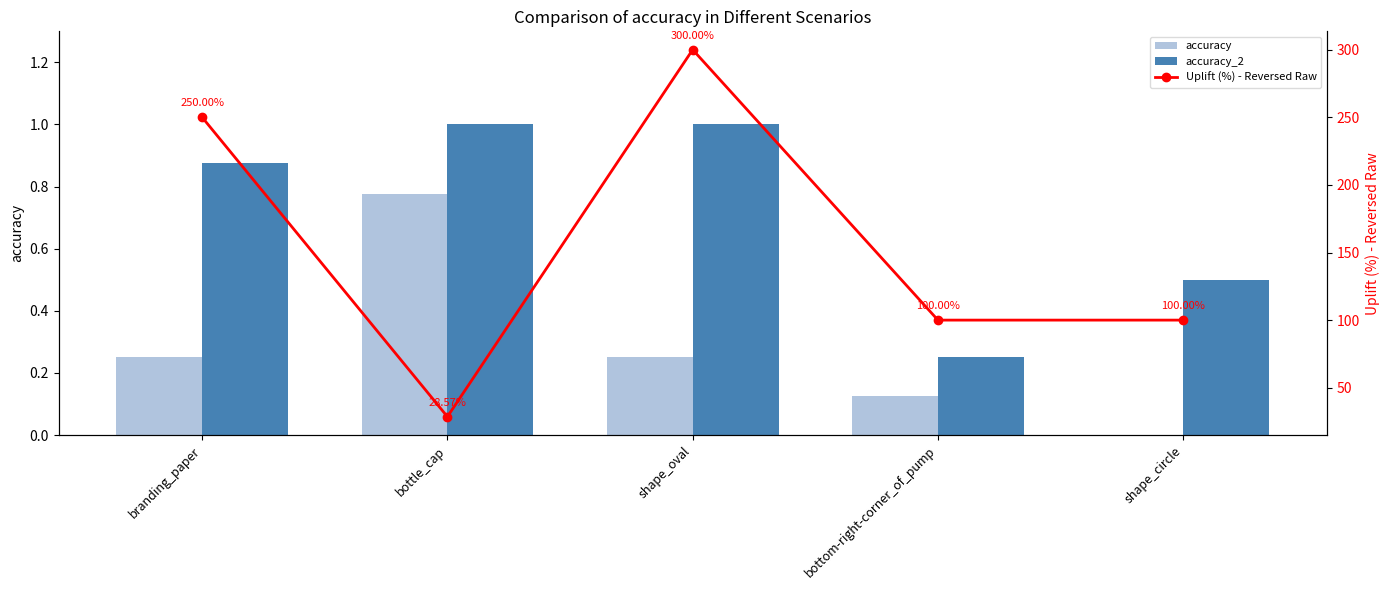

Reading right to left, what are all the values shown in this chart?

accuracy: shape_circle=0.0	bottom-right-corner_of_pump=0.1	shape_oval=0.2	bottle_cap=0.8	branding_paper=0.2
accuracy_2: shape_circle=0.5	bottom-right-corner_of_pump=0.2	shape_oval=1.0	bottle_cap=1.0	branding_paper=0.9
Uplift (%) - Reversed Raw: shape_circle=100.0	bottom-right-corner_of_pump=100.0	shape_oval=300.0	bottle_cap=28.6	branding_paper=250.0